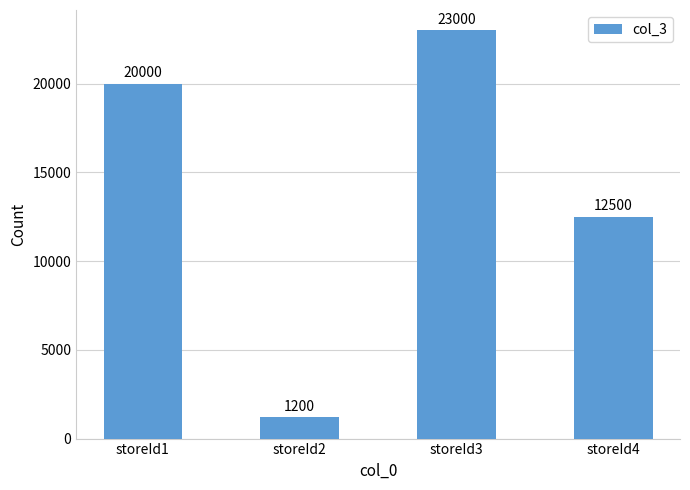

What is the change in value from storeId1 to storeId3?

+3000